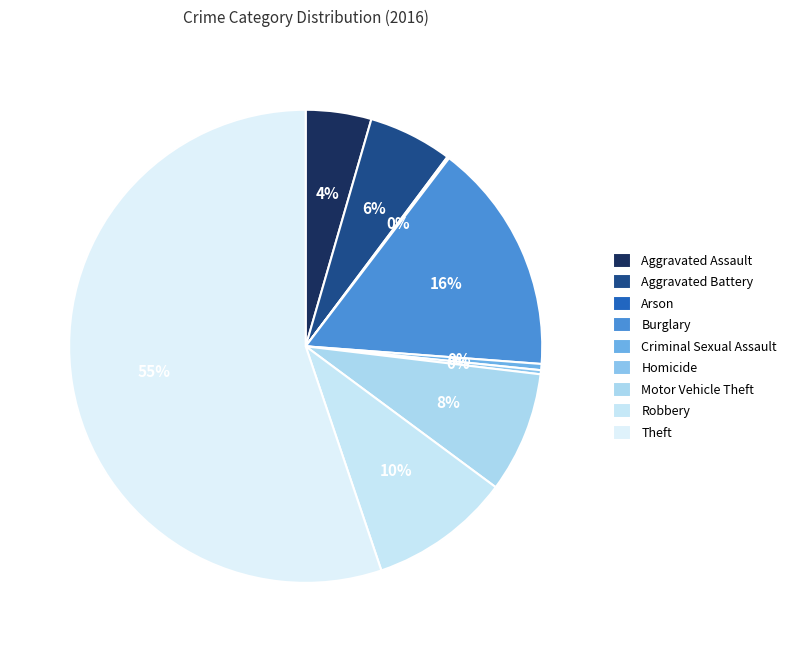

Count the number of slices in the pie.

9